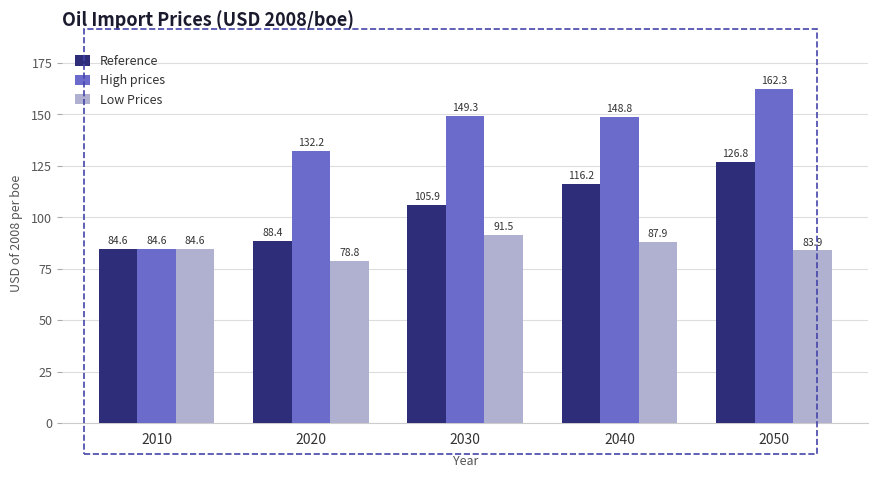

At which category is the sum across all series the highest?

2050